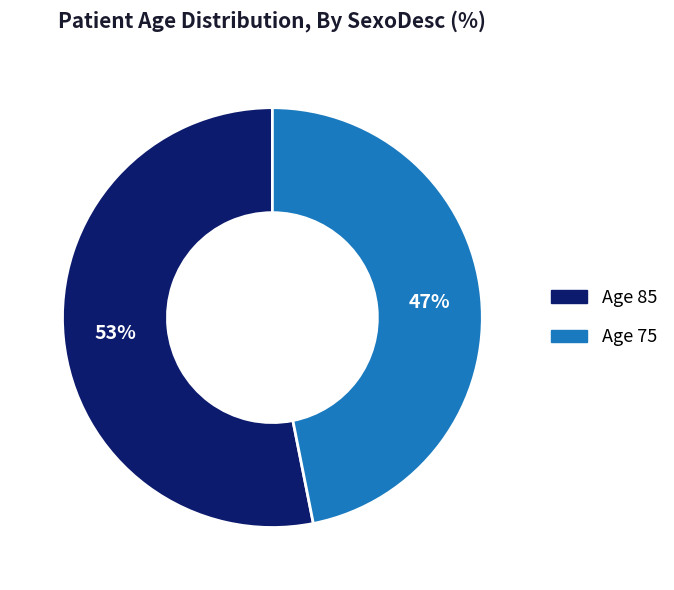

To the nearest percent, what is the average slice percentage?

50%